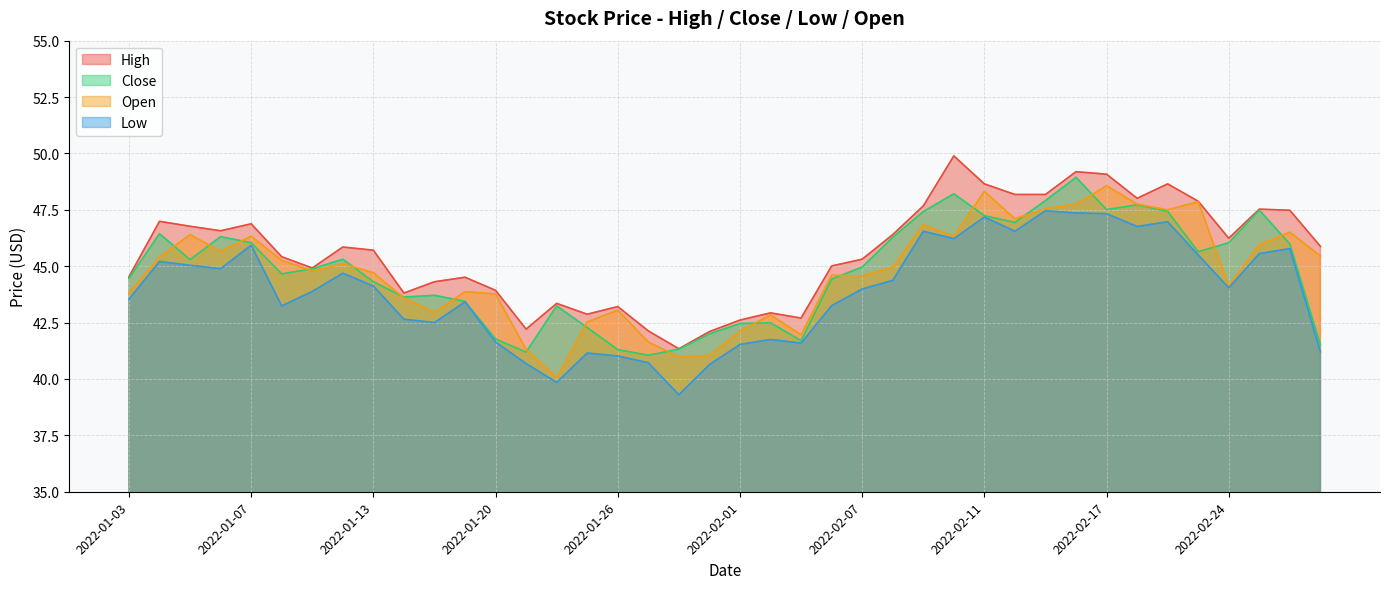

True or false: Low has a value of 28.1 at 2022-02-03.

False